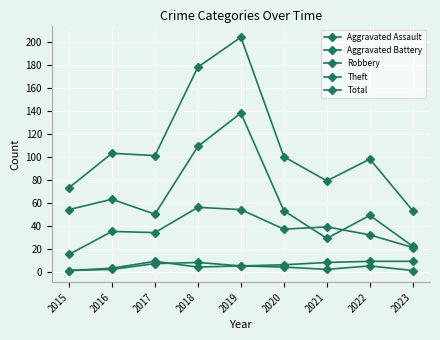

At which category is the sum across all series the highest?

2019